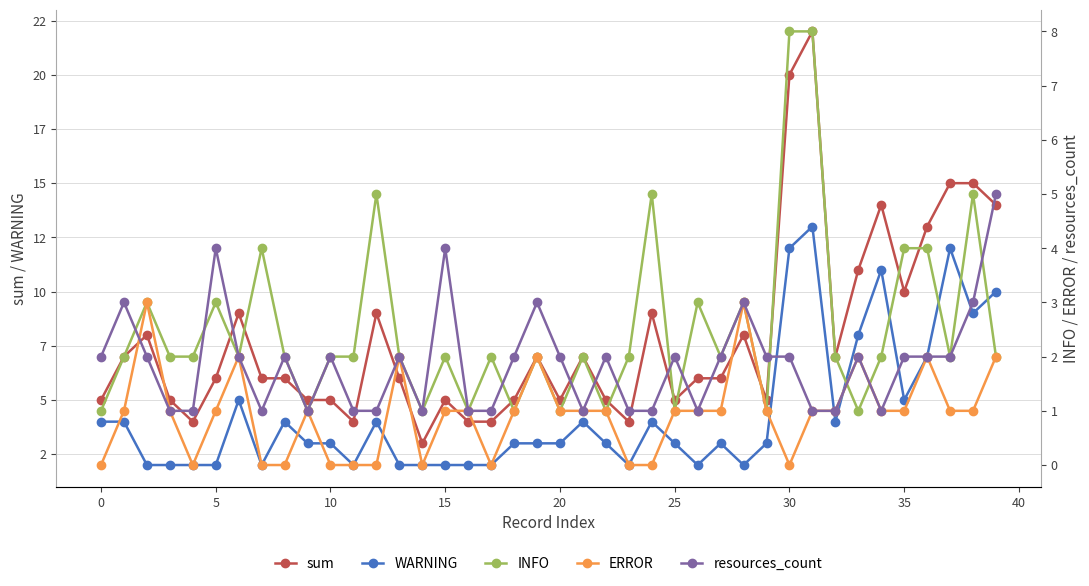

What is the value of the INFO point at the 5th from the left?

2